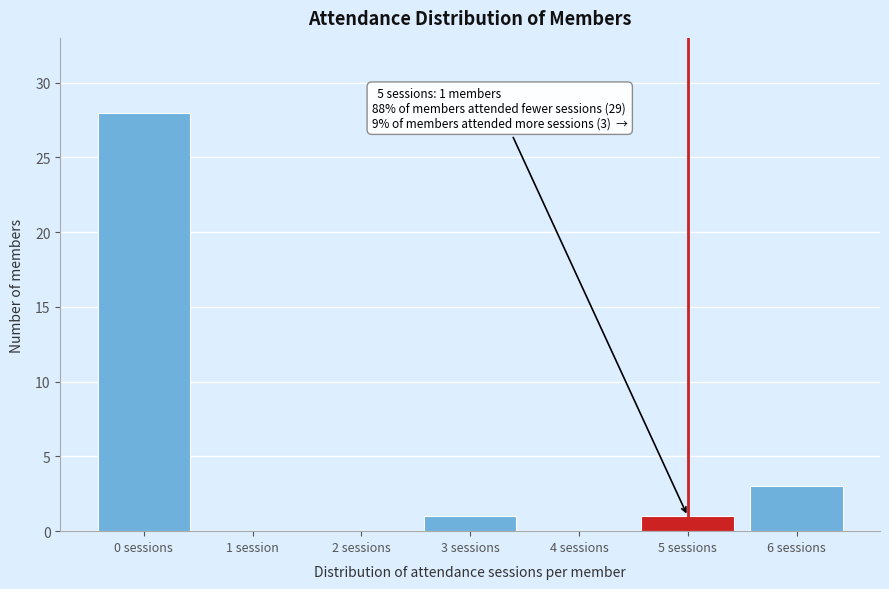

Reading left to right, list all the values displayed in this chart.

0 sessions=28	1 session=0	2 sessions=0	3 sessions=1	4 sessions=0	5 sessions=1	6 sessions=3